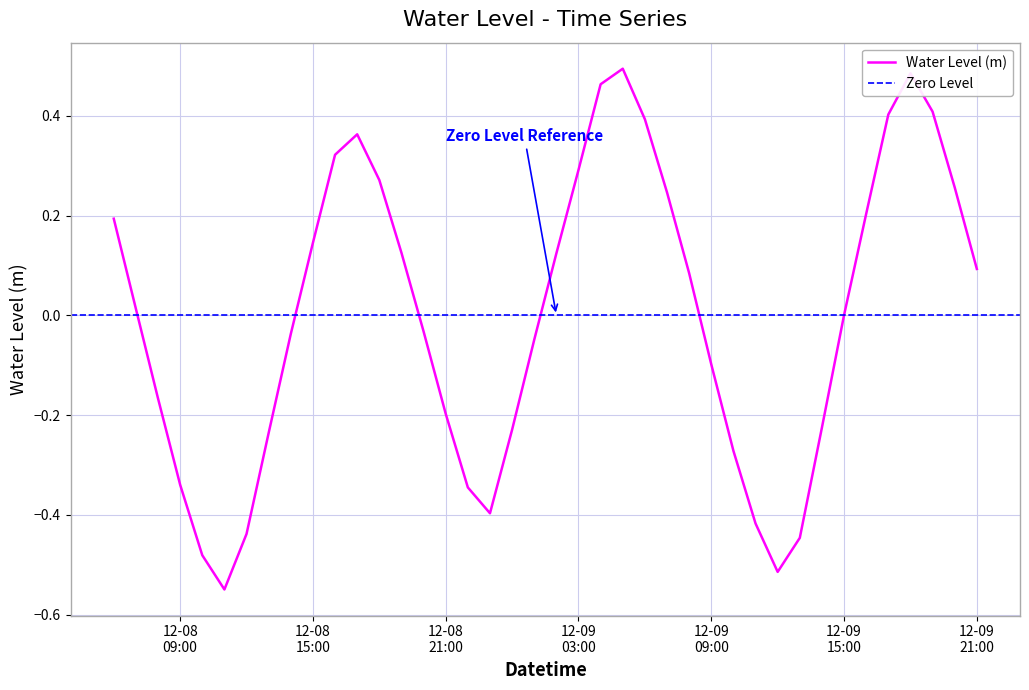

What is the change in value from 2024-12-08 14:00:00 to 2024-12-09 00:00:00?

-0.2